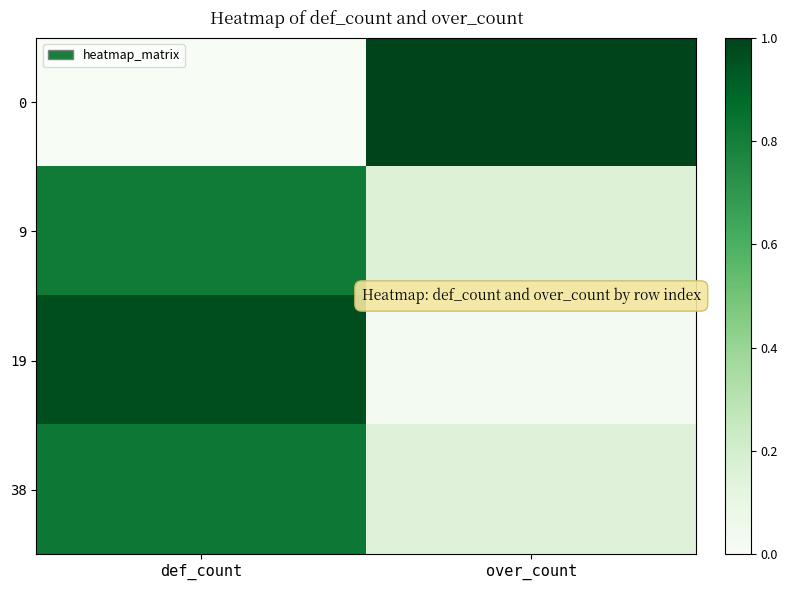

Which has a higher value, def_count or over_count?

over_count